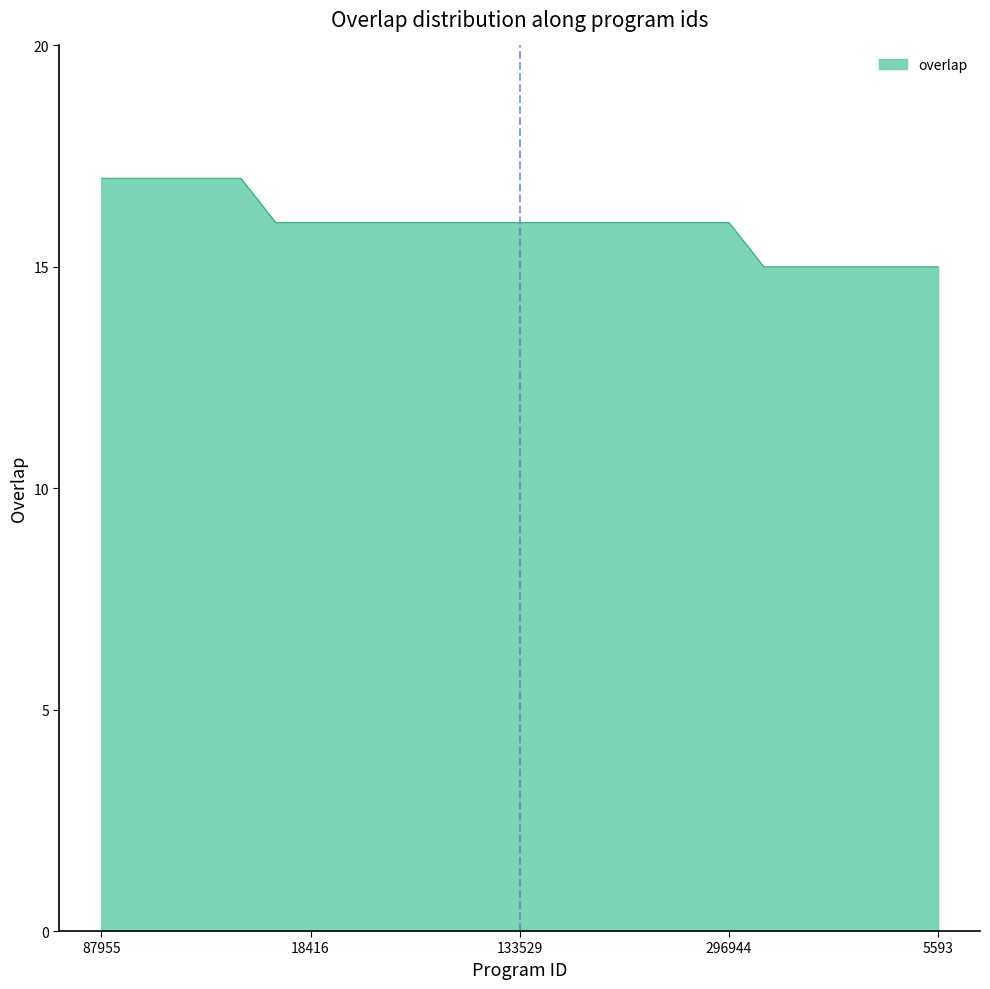

What is the difference between the second highest and minimum values?

2